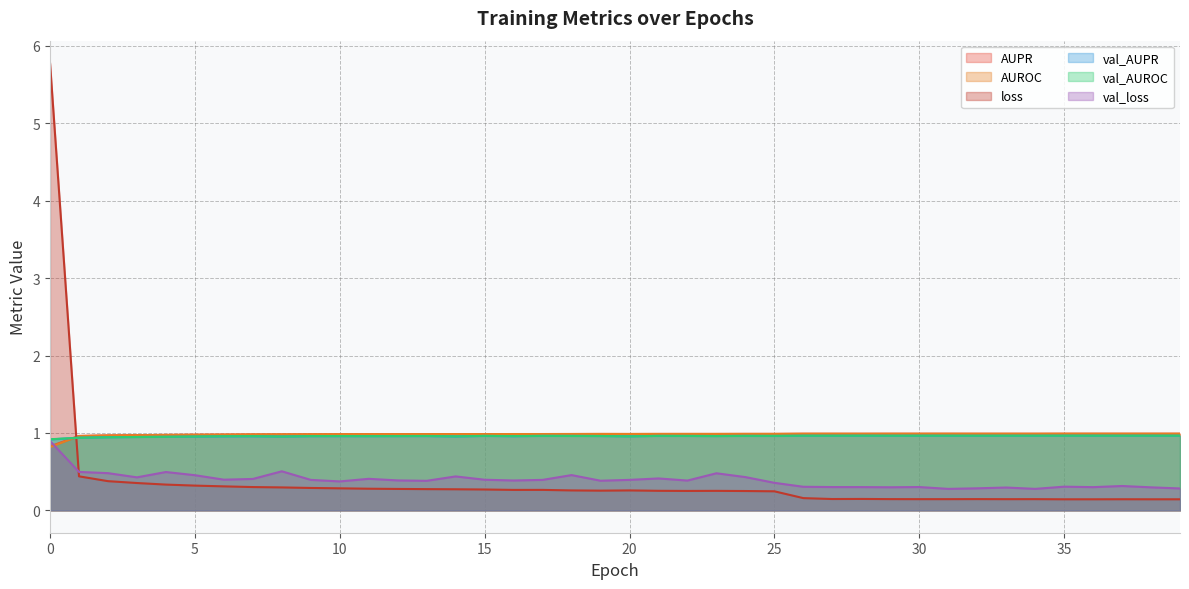

Reading right to left, transcribe all the data shown in this chart.

AUPR: 1.0	1.0	1.0	1.0	1.0	1.0	1.0	1.0	1.0	1.0	1.0	1.0	1.0	1.0	1.0	1.0	1.0	1.0	1.0	1.0	1.0	1.0	1.0	1.0	1.0	1.0	1.0	1.0	1.0	1.0	1.0	1.0	1.0	1.0	1.0	1.0	1.0	1.0	1.0	0.8
AUROC: 1.0	1.0	1.0	1.0	1.0	1.0	1.0	1.0	1.0	1.0	1.0	1.0	1.0	1.0	1.0	1.0	1.0	1.0	1.0	1.0	1.0	1.0	1.0	1.0	1.0	1.0	1.0	1.0	1.0	1.0	1.0	1.0	1.0	1.0	1.0	1.0	1.0	1.0	1.0	0.8
loss: 0.1	0.1	0.1	0.1	0.1	0.1	0.1	0.1	0.1	0.1	0.1	0.1	0.1	0.2	0.2	0.2	0.3	0.3	0.3	0.3	0.3	0.3	0.3	0.3	0.3	0.3	0.3	0.3	0.3	0.3	0.3	0.3	0.3	0.3	0.3	0.3	0.4	0.4	0.4	5.8
val_AUPR: 1.0	1.0	1.0	1.0	1.0	1.0	1.0	1.0	1.0	1.0	1.0	1.0	1.0	1.0	1.0	1.0	1.0	1.0	1.0	1.0	1.0	1.0	1.0	1.0	1.0	1.0	1.0	1.0	1.0	1.0	1.0	1.0	1.0	1.0	1.0	1.0	0.9	0.9	0.9	0.9
val_AUROC: 1.0	1.0	1.0	1.0	1.0	1.0	1.0	1.0	1.0	1.0	1.0	1.0	1.0	1.0	1.0	1.0	1.0	1.0	1.0	1.0	1.0	1.0	1.0	1.0	1.0	1.0	1.0	1.0	1.0	1.0	1.0	1.0	1.0	1.0	1.0	0.9	0.9	0.9	0.9	0.9
val_loss: 0.3	0.3	0.3	0.3	0.3	0.3	0.3	0.3	0.3	0.3	0.3	0.3	0.3	0.3	0.4	0.4	0.5	0.4	0.4	0.4	0.4	0.5	0.4	0.4	0.4	0.4	0.4	0.4	0.4	0.4	0.4	0.5	0.4	0.4	0.5	0.5	0.4	0.5	0.5	0.9